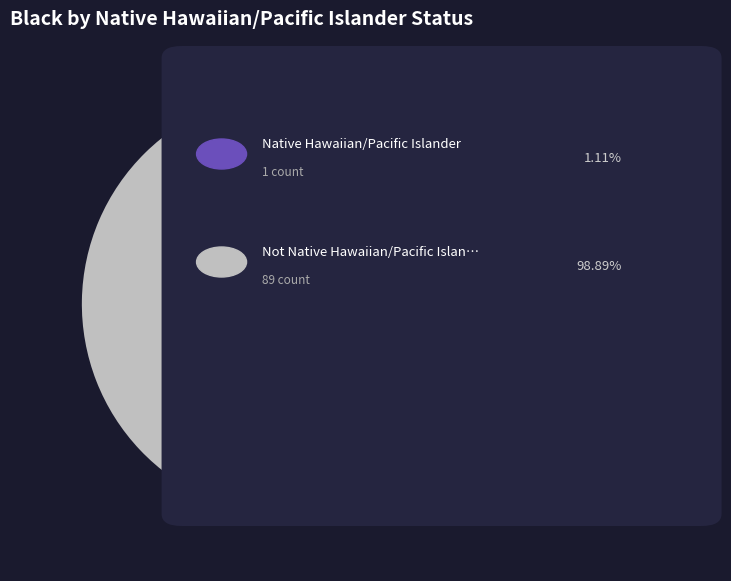

Does any single category account for the majority?

Yes